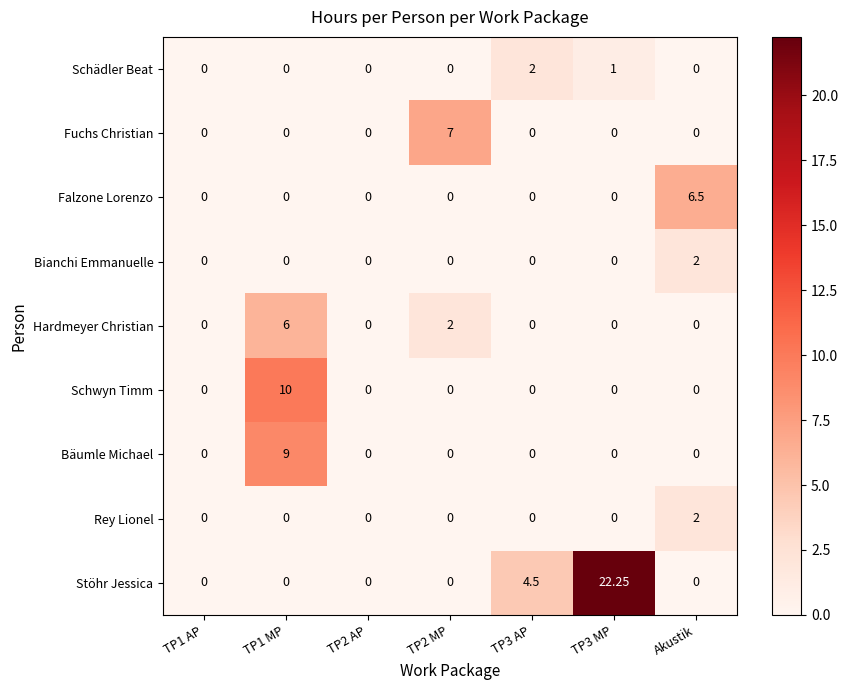

Which series has the widest spread of values?

Stöhr Jessica